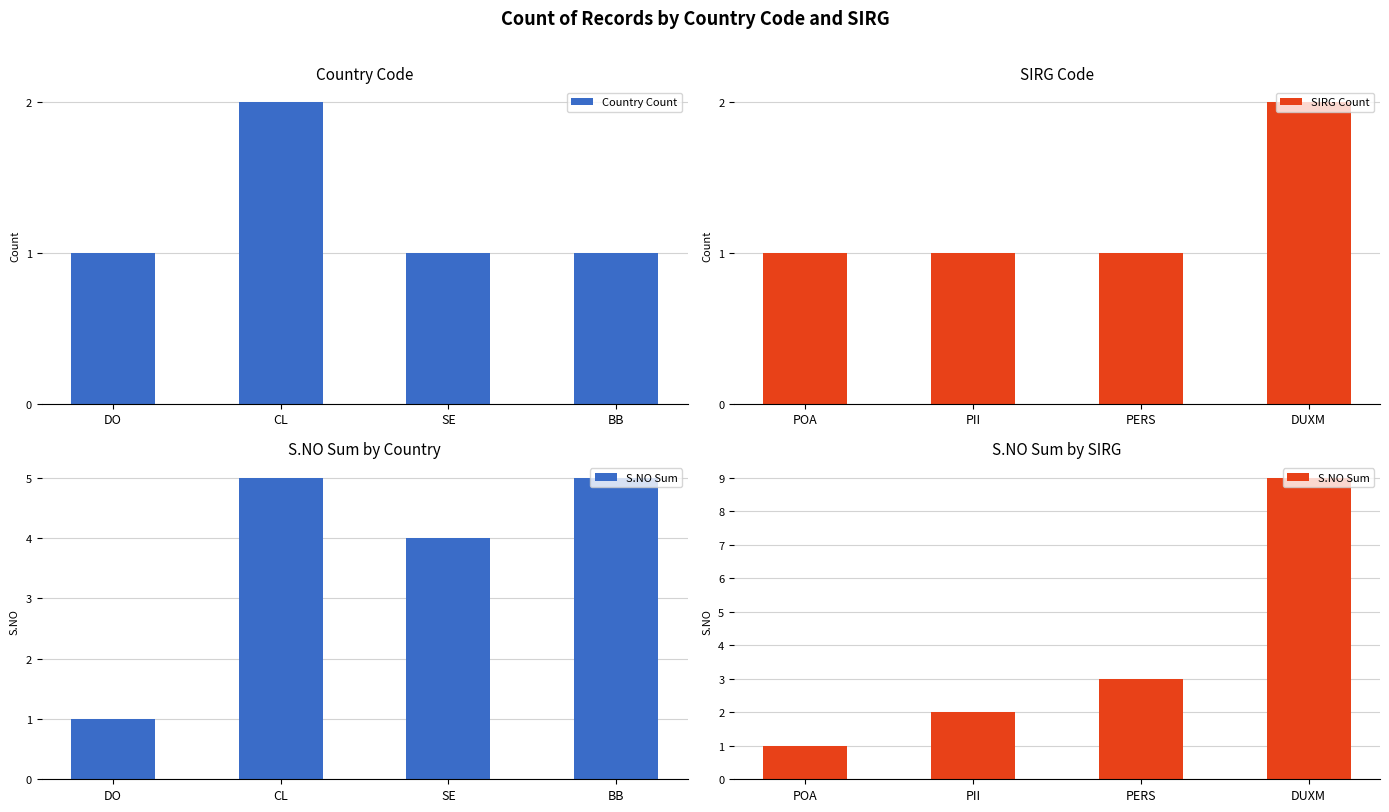

True or false: Country Count has a value of 2 at CL.

True